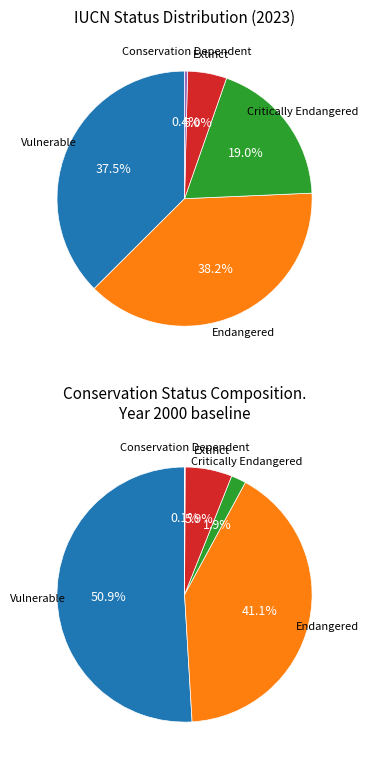

Count the number of slices in the pie.

5